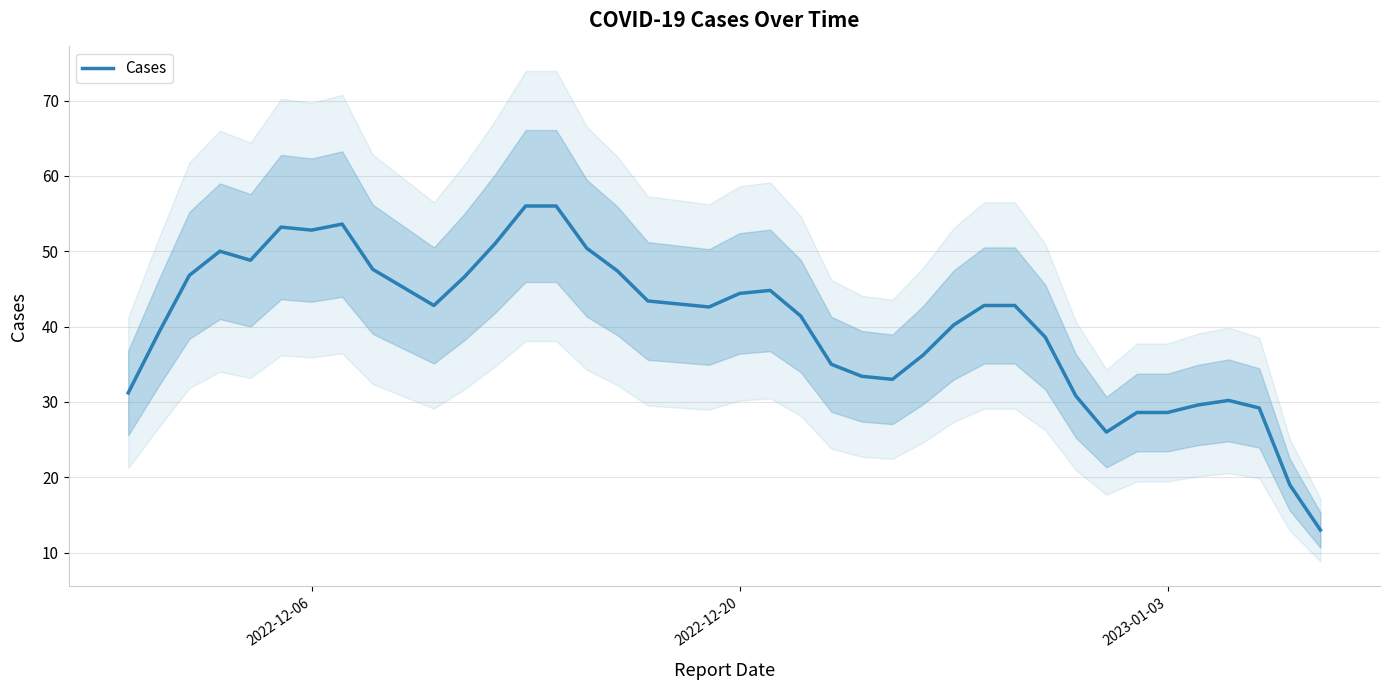

How many lines are shown in the chart?

1